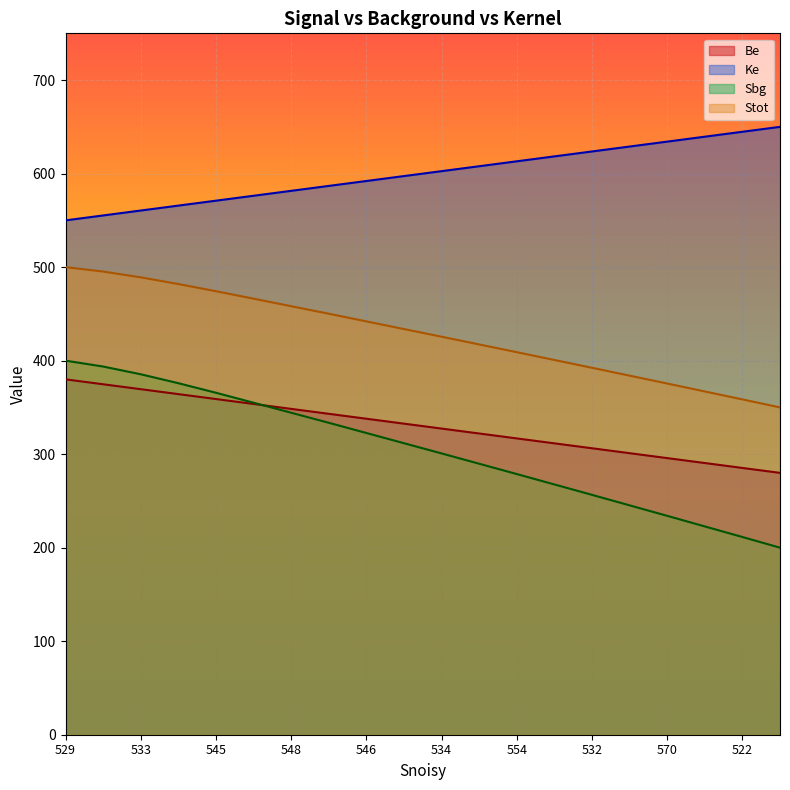

True or false: Ke has a value of 241.2 at 522.

False